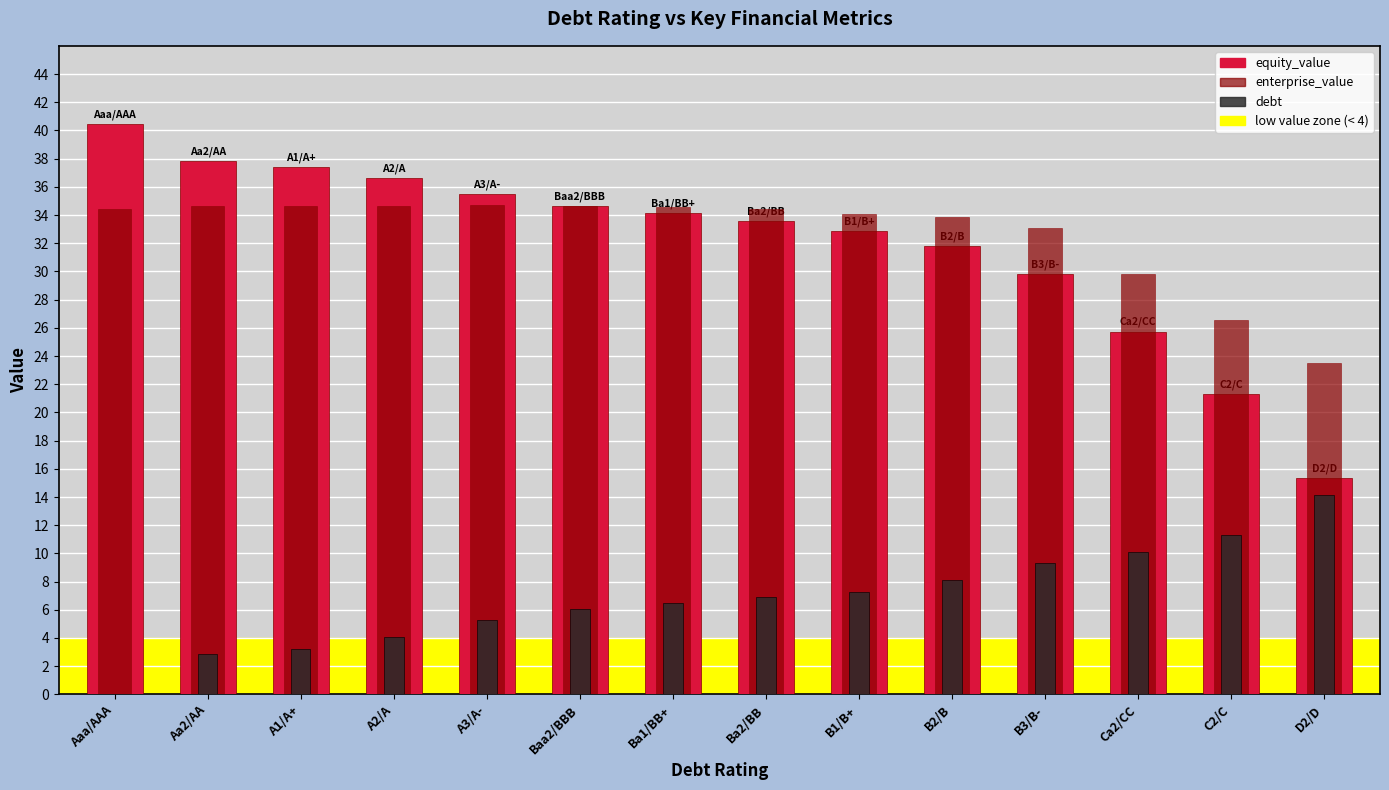

Which category has the highest value in the enterprise_value series?

A3/A-